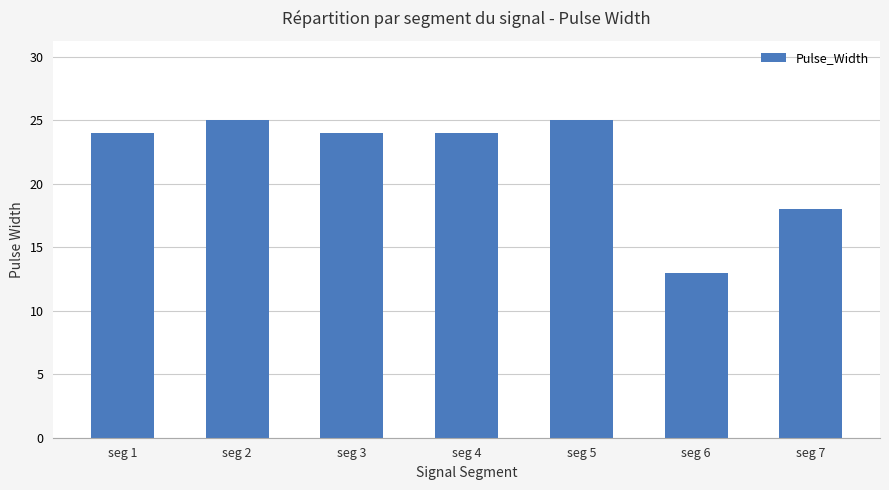

What is the value of the 2nd bar from the left?

25